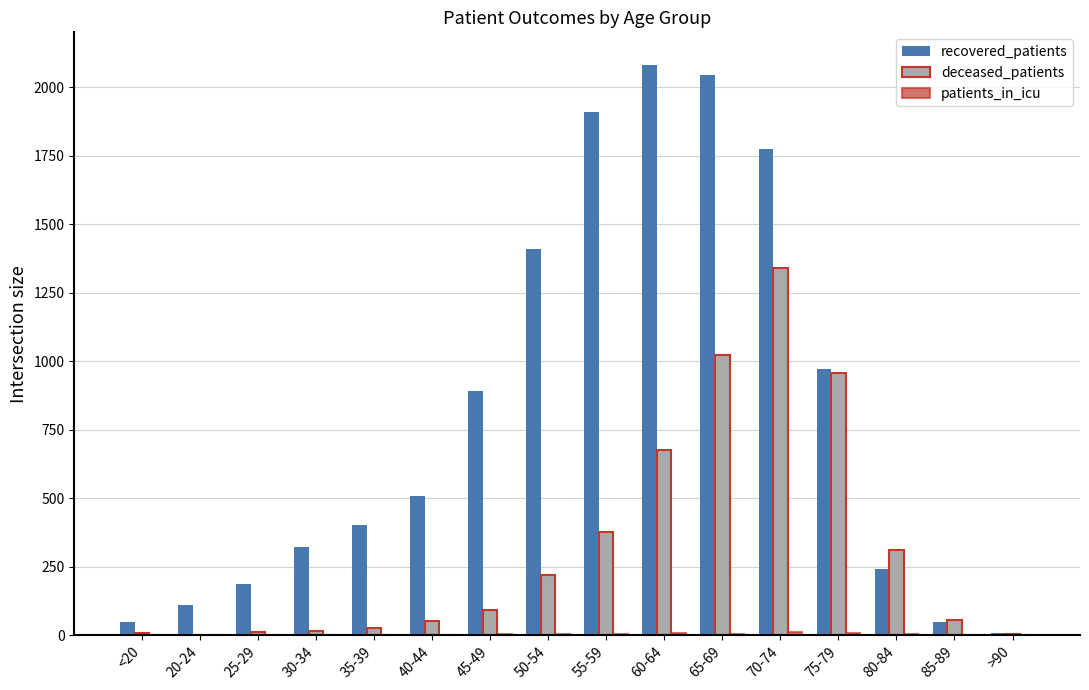

Which series has the largest total across all categories?

recovered_patients